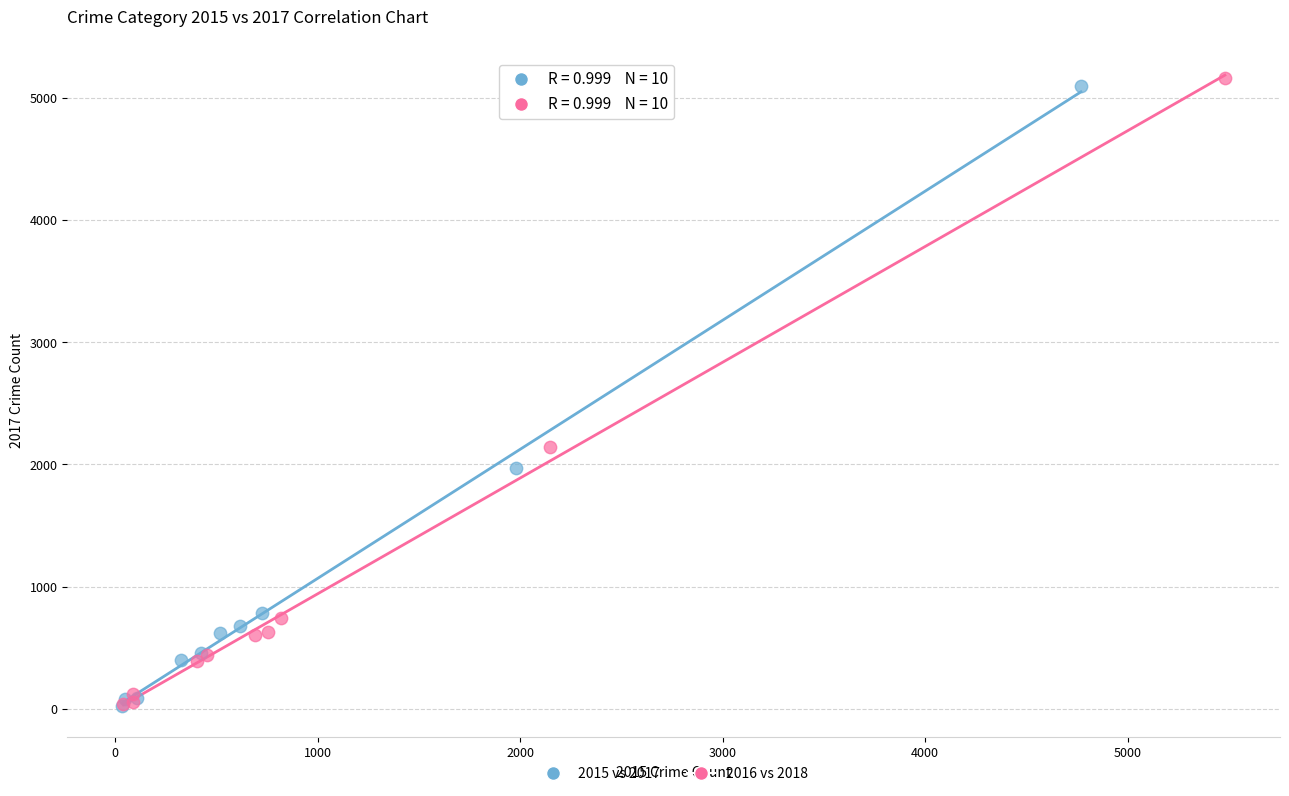

Which series has the widest spread of Y values?

2016 vs 2018